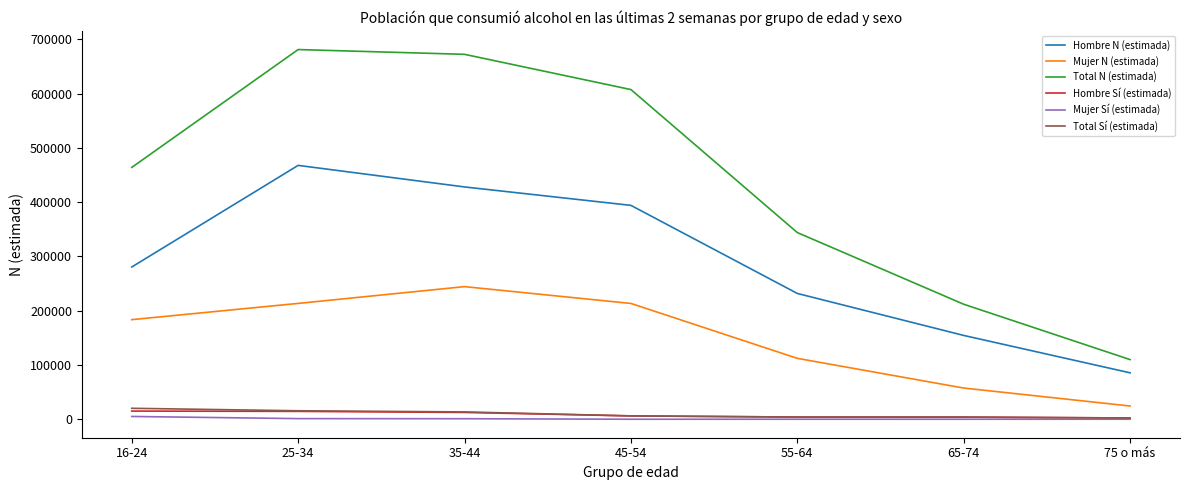

True or false: Hombre Sí (estimada) and Mujer N (estimada) intersect in this chart.

False